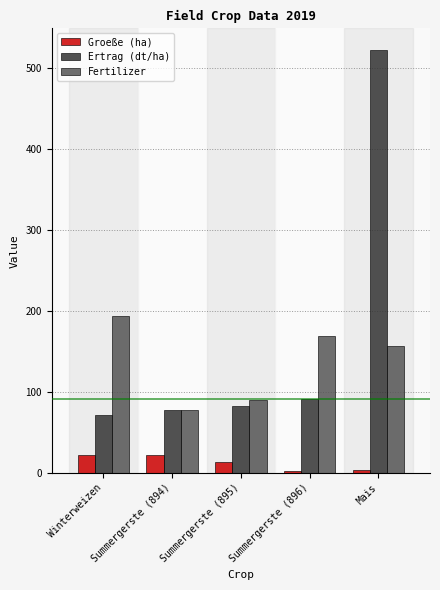

At which category is the sum across all series the highest?

Mais